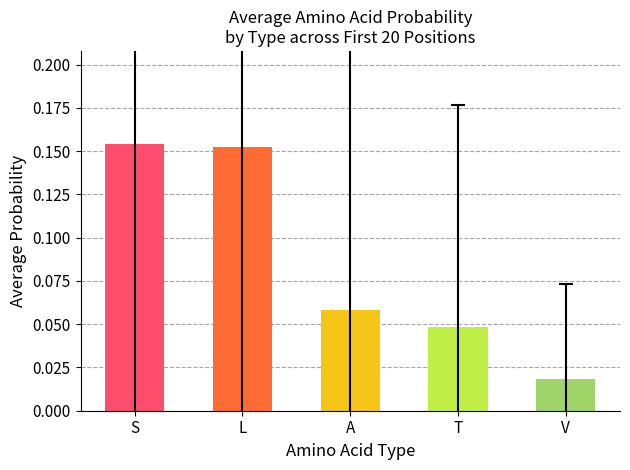

What is the sum of all values?

0.4